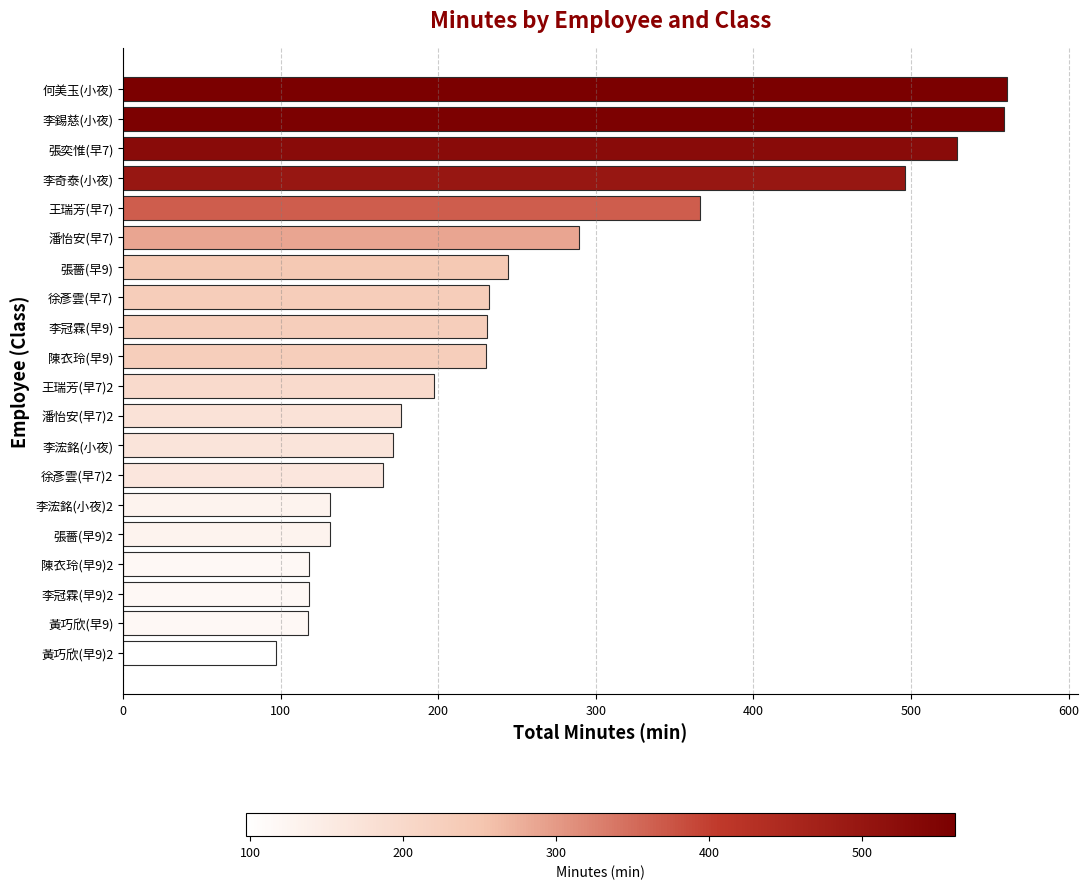

What is the change in value from 王瑞芳(早7) to 李錫慈(小夜)?

+193